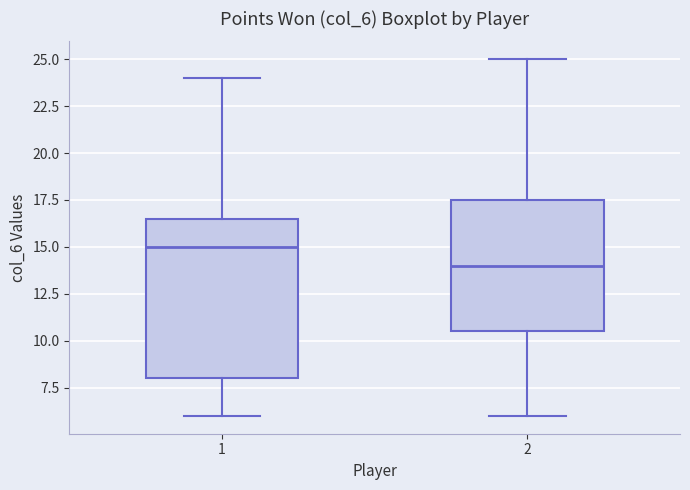

Which box is the tallest, from its lower edge to its upper edge?

1